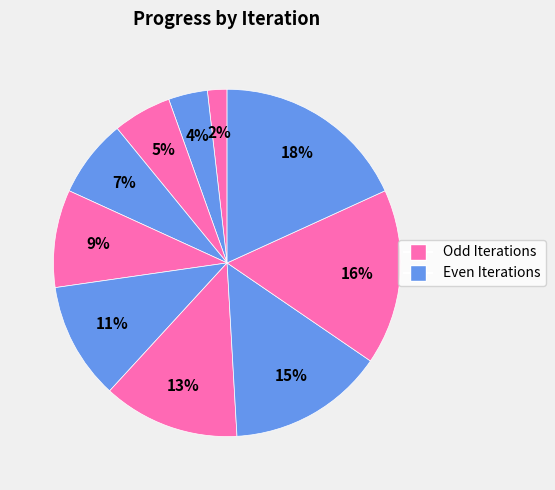

Count the number of slices in the pie.

10